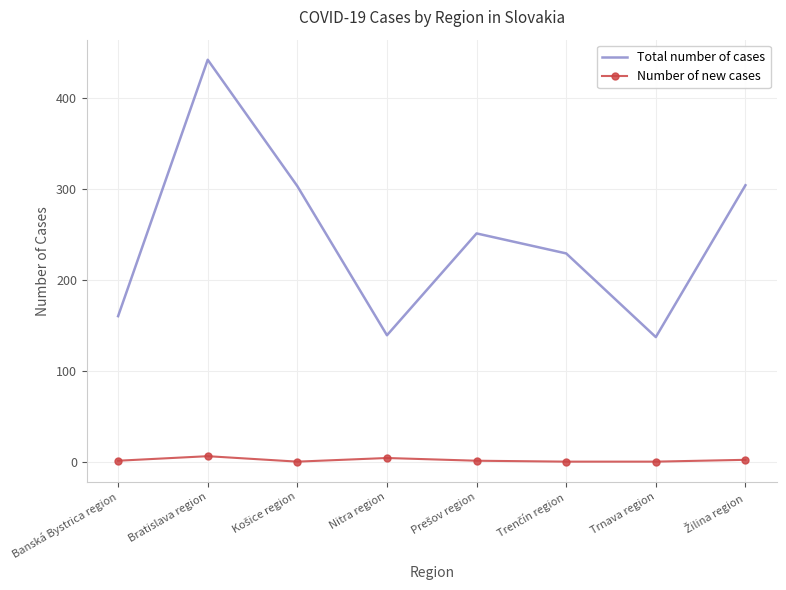

What is the difference between the maximum and second lowest values in the Number of new cases series?

6